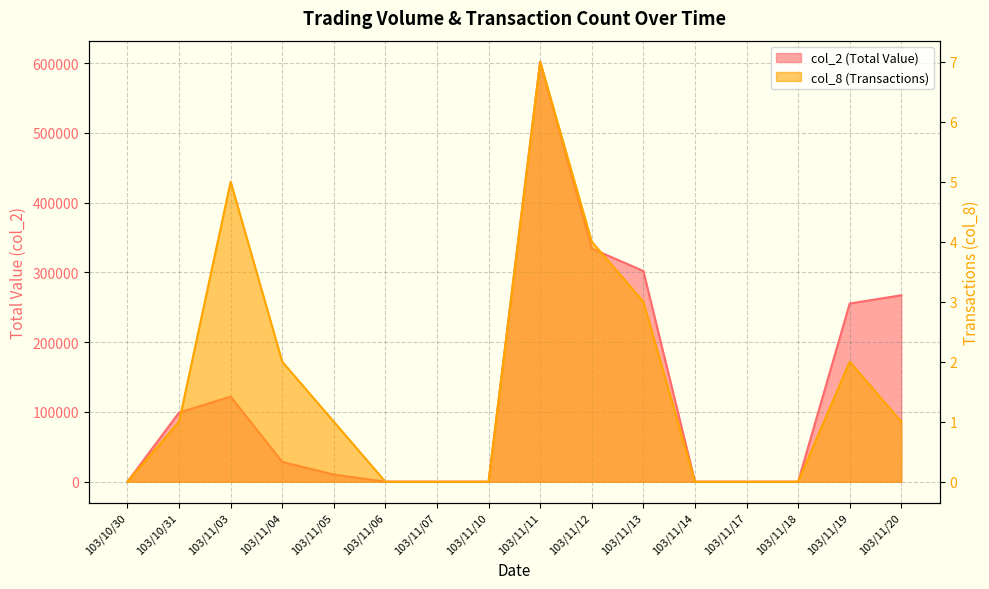

Is it true that col_8 equals 2 at 103/11/11?

False